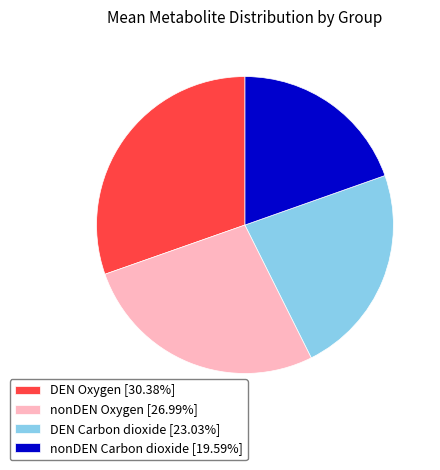

Is it true that nonDEN Oxygen is 27% of the pie?

True